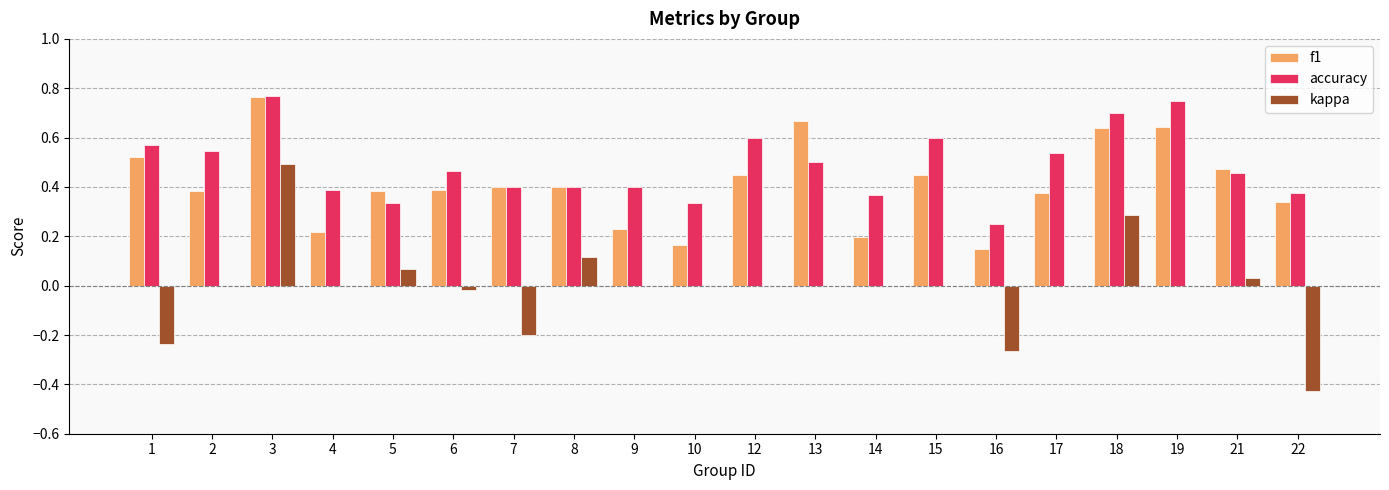

At which label does kappa reach its peak?

3